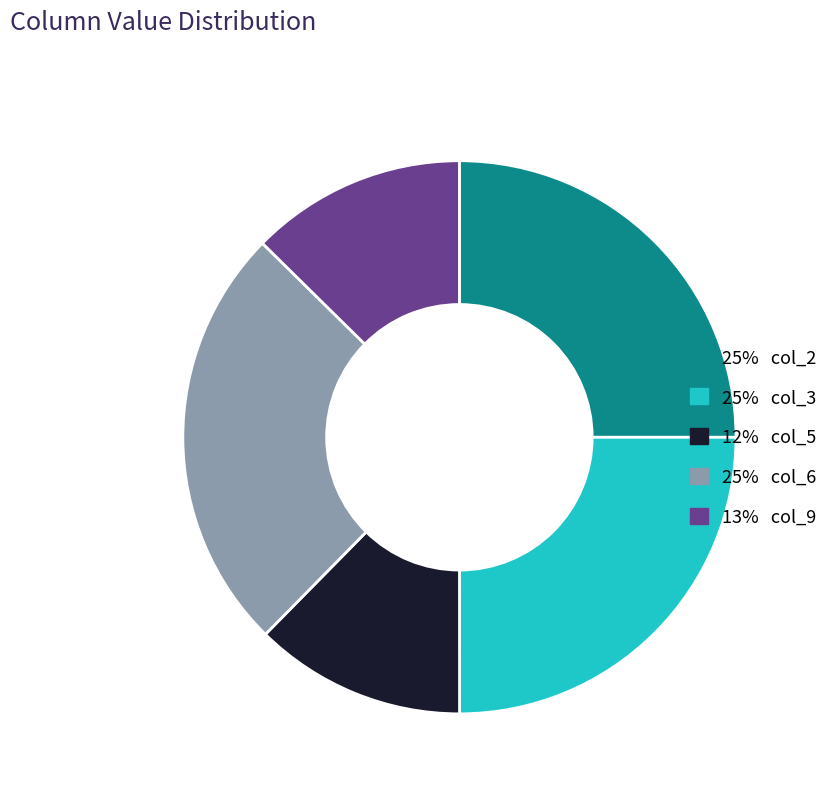

Is there a majority slice in this chart?

No